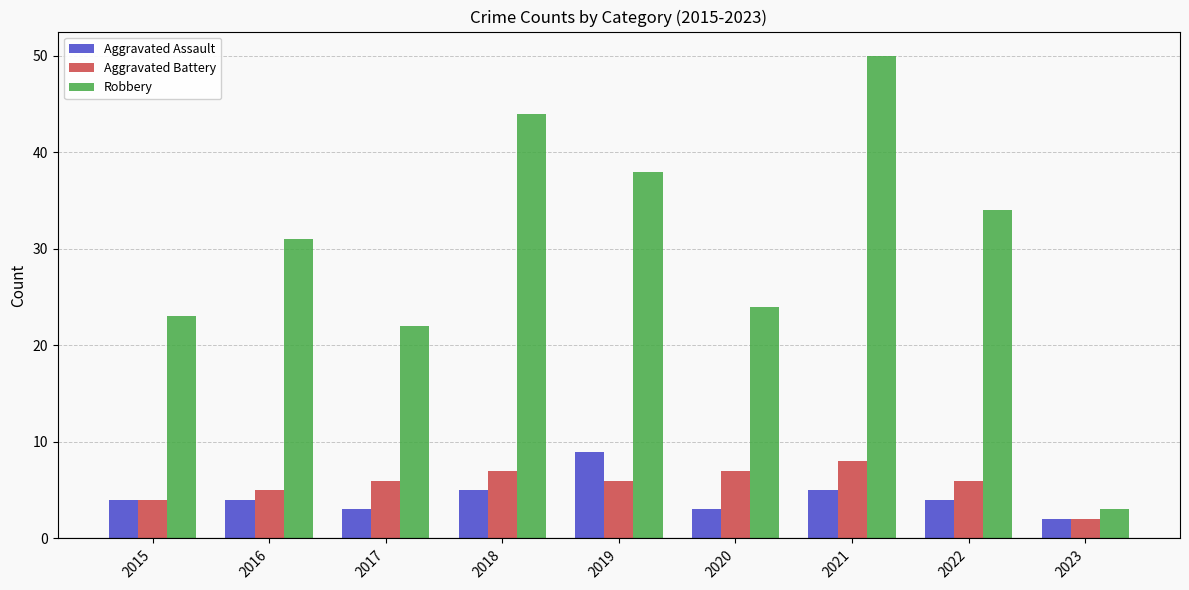

What is the total value across all series at 2018?

56